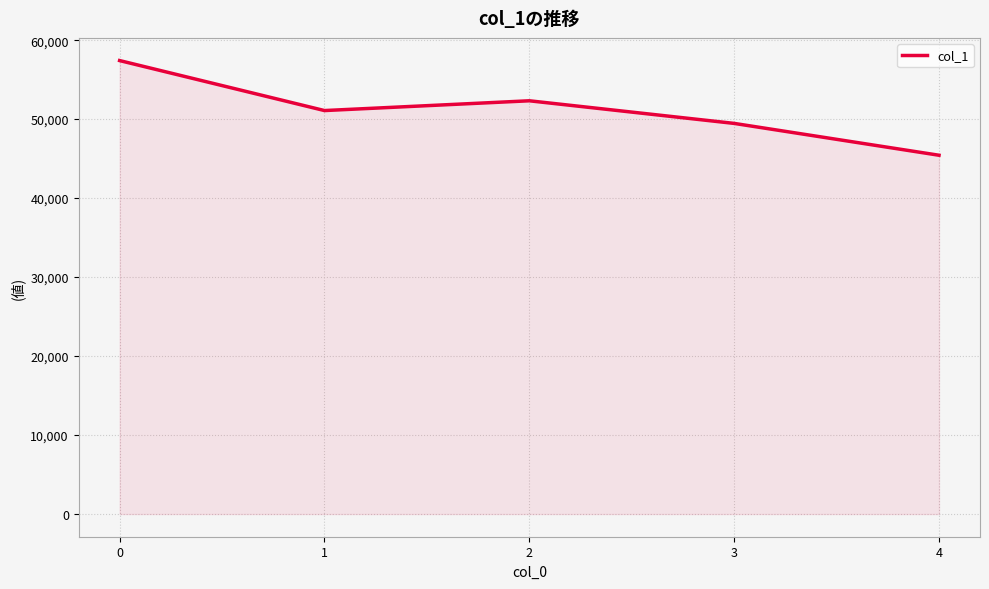

List the labels in order of value, largest first.

0, 2, 1, 3, 4